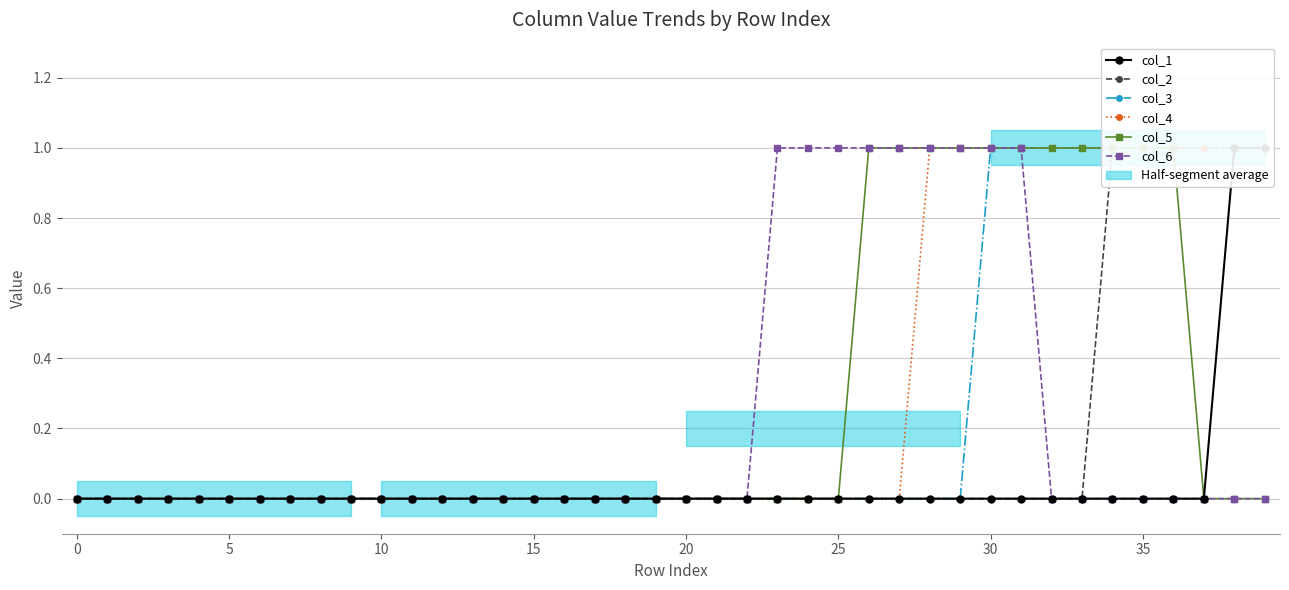

At which category is the sum across all series the highest?

30